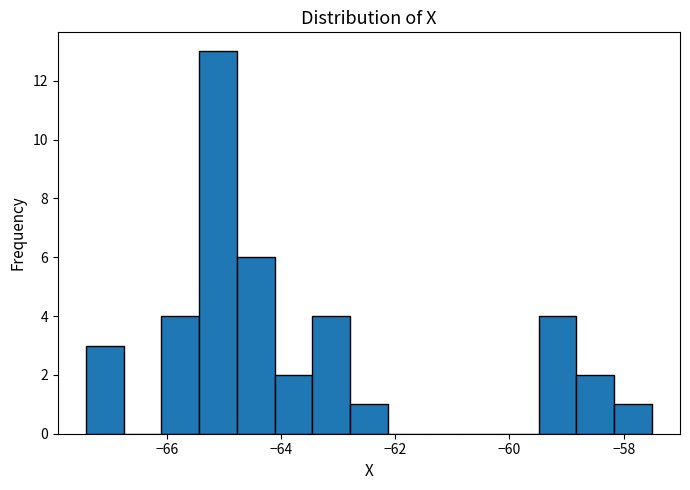

Read against the x-axis, roughly where is the centre of the tallest bar?

-65.2